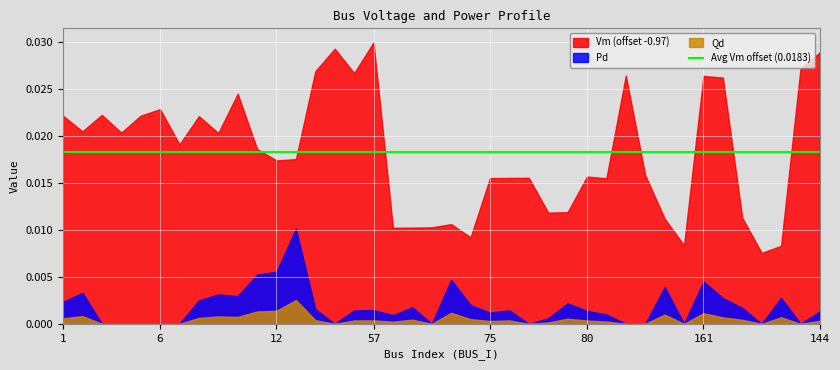

Which series has the largest total across all categories?

Vm (offset -0.97)